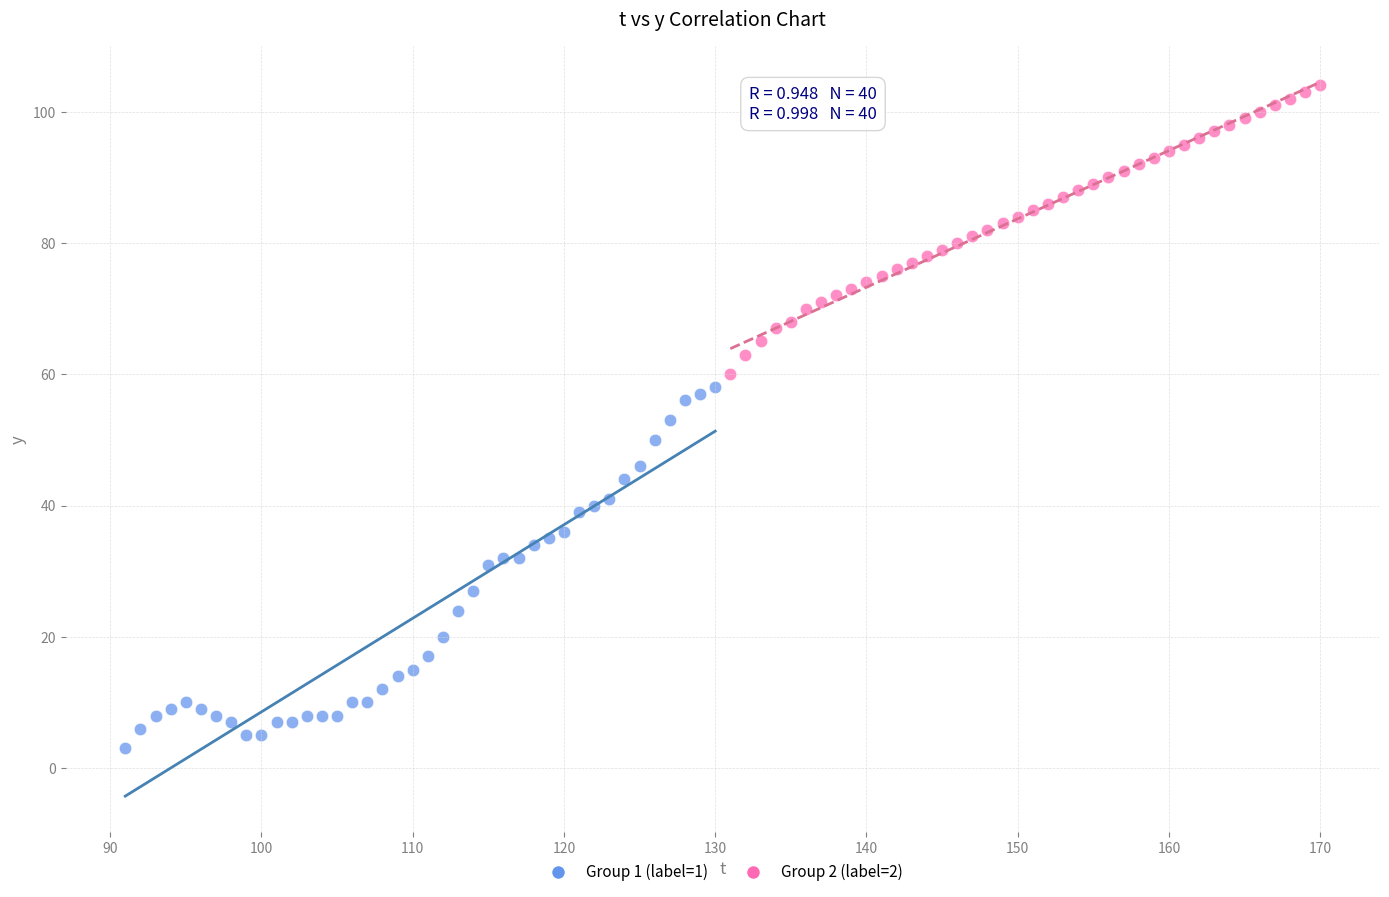

Which series contains the lowest Y value?

Group 1 (label=1)